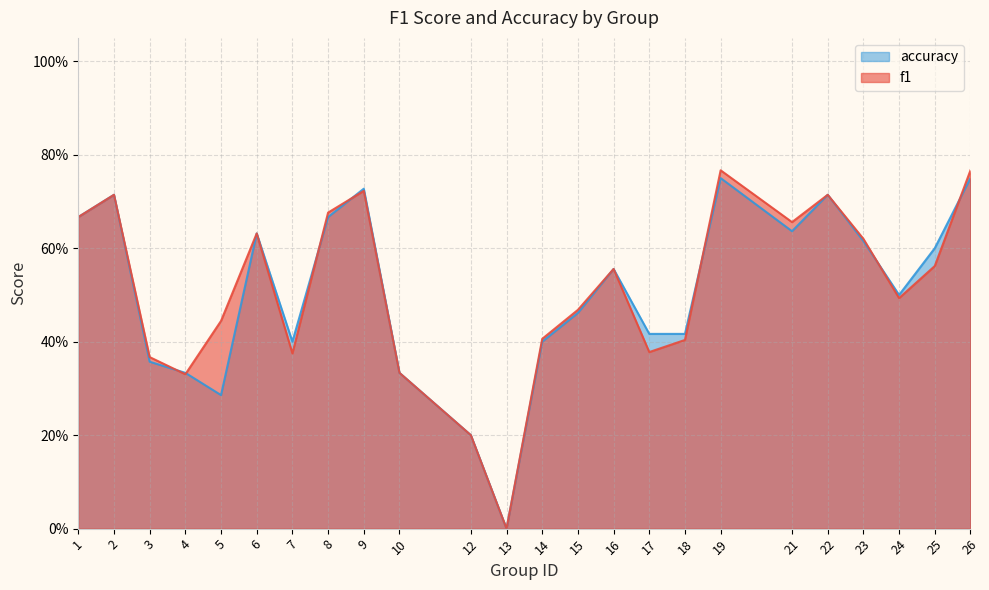

Which series has the largest total across all categories?

f1